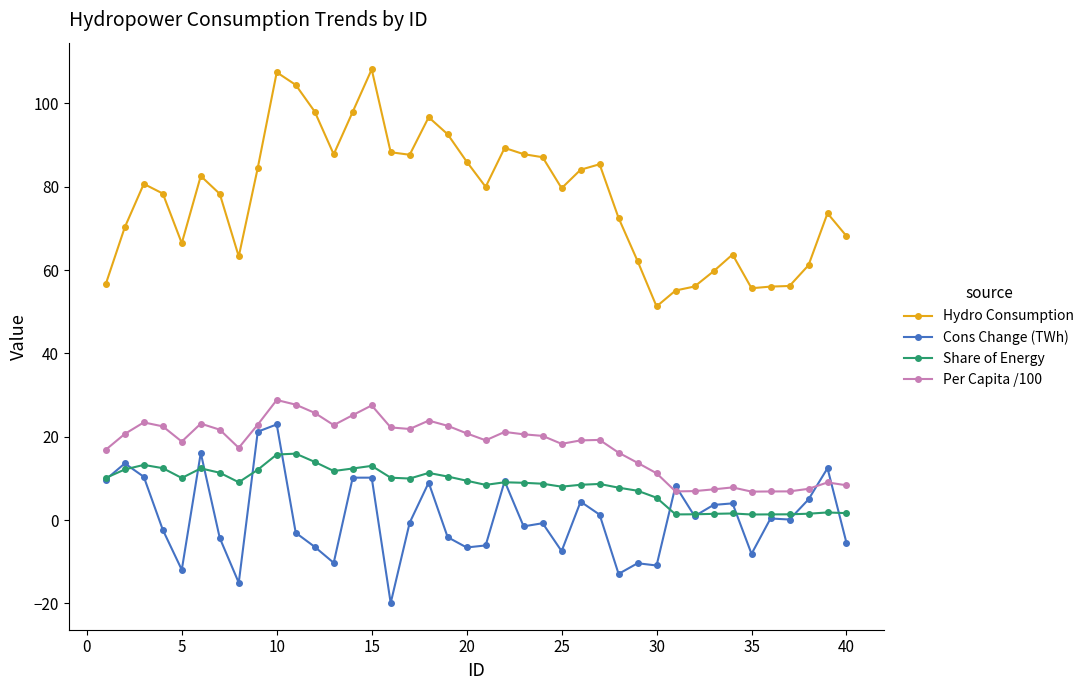

What is the value of the Hydro Consumption point at the 16th from the left?

88.3